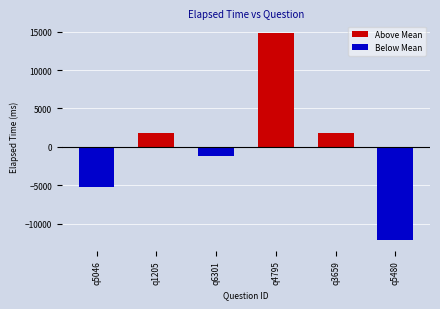

Rank the series by their average value, from lowest to highest.

Below Mean, Above Mean